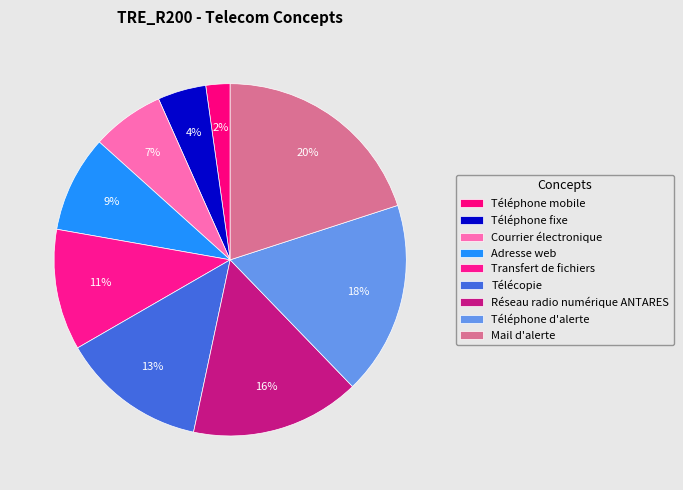

Combined, do Réseau radio numérique ANTARES and Transfert de fichiers account for over 50%?

No